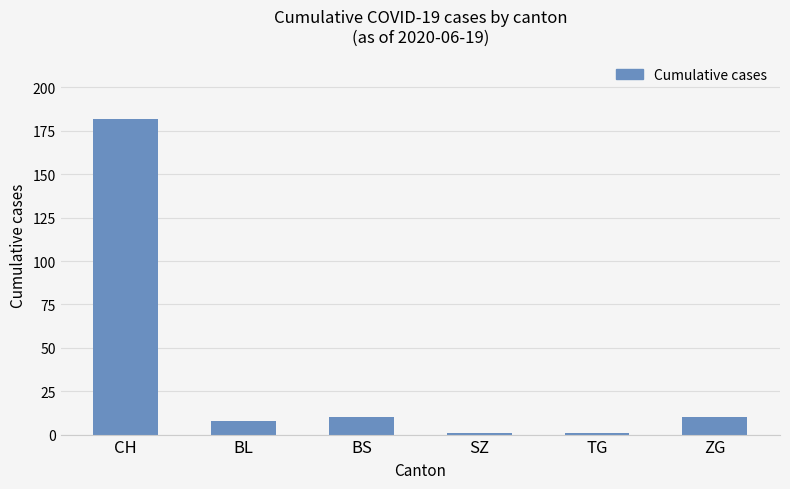

Reading left to right, transcribe all the data shown in this chart.

182	8	10	1	1	10